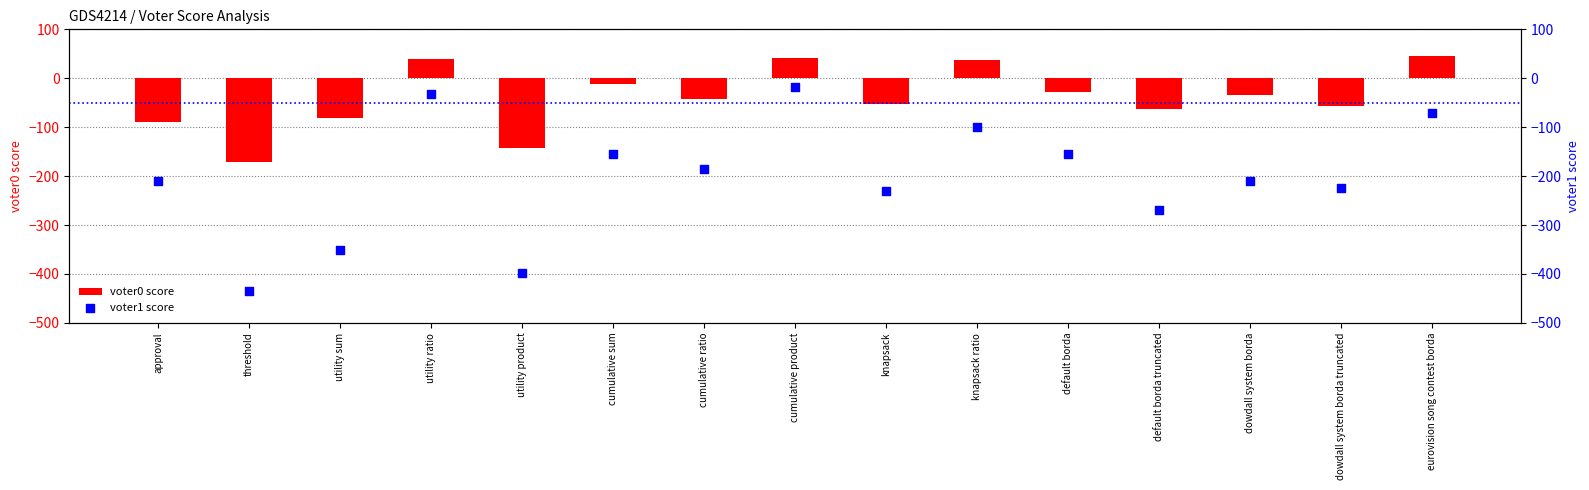

At how many categories does at least one series exceed -224?

15